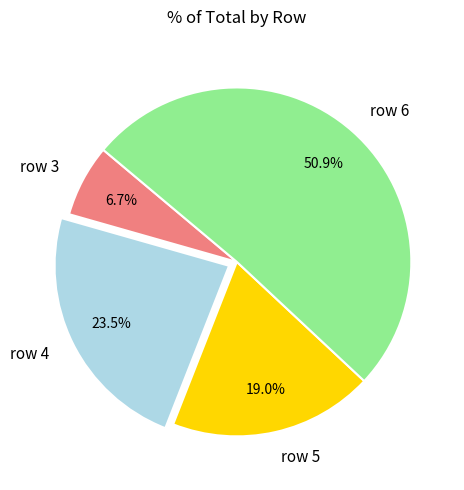

What percentage is the row 5 slice, to the nearest percent?

19%